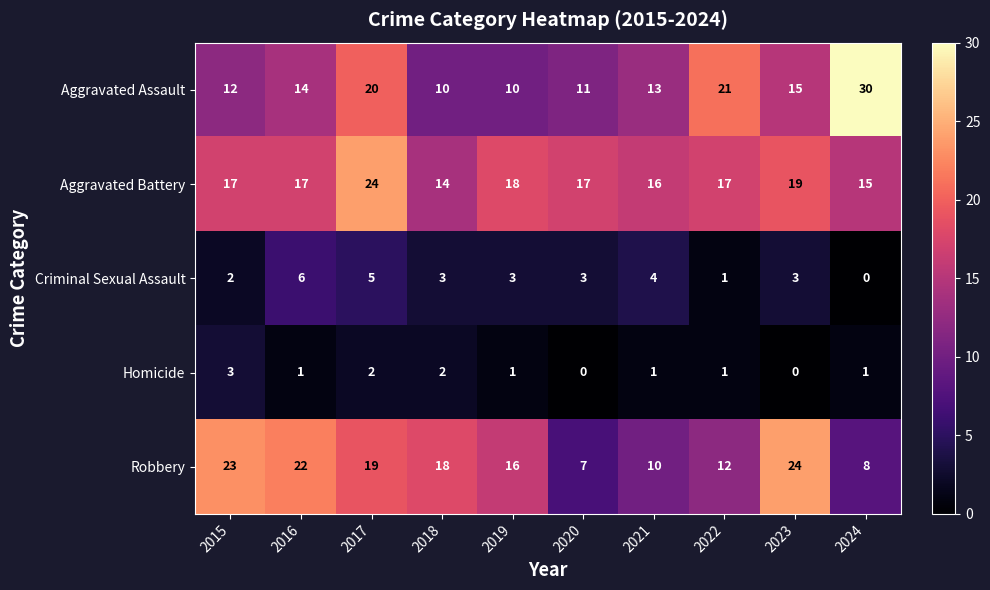

What is the sum of all Homicide values?

12